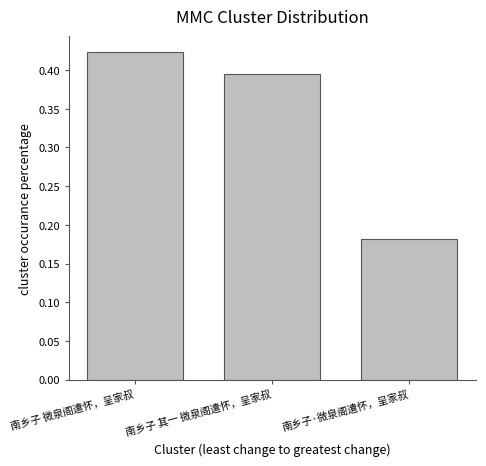

Which category has the lowest value across all series?

南乡子·微泉阁遣怀，呈家叔